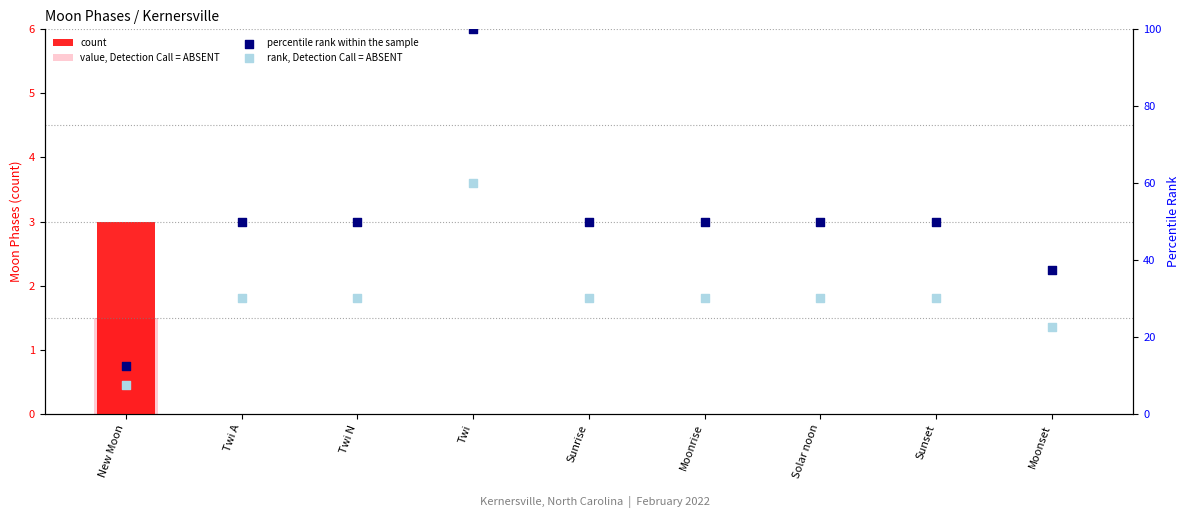

What are all the series names shown in the legend?

count, value, Detection Call = ABSENT, percentile rank within the sample, rank, Detection Call = ABSENT